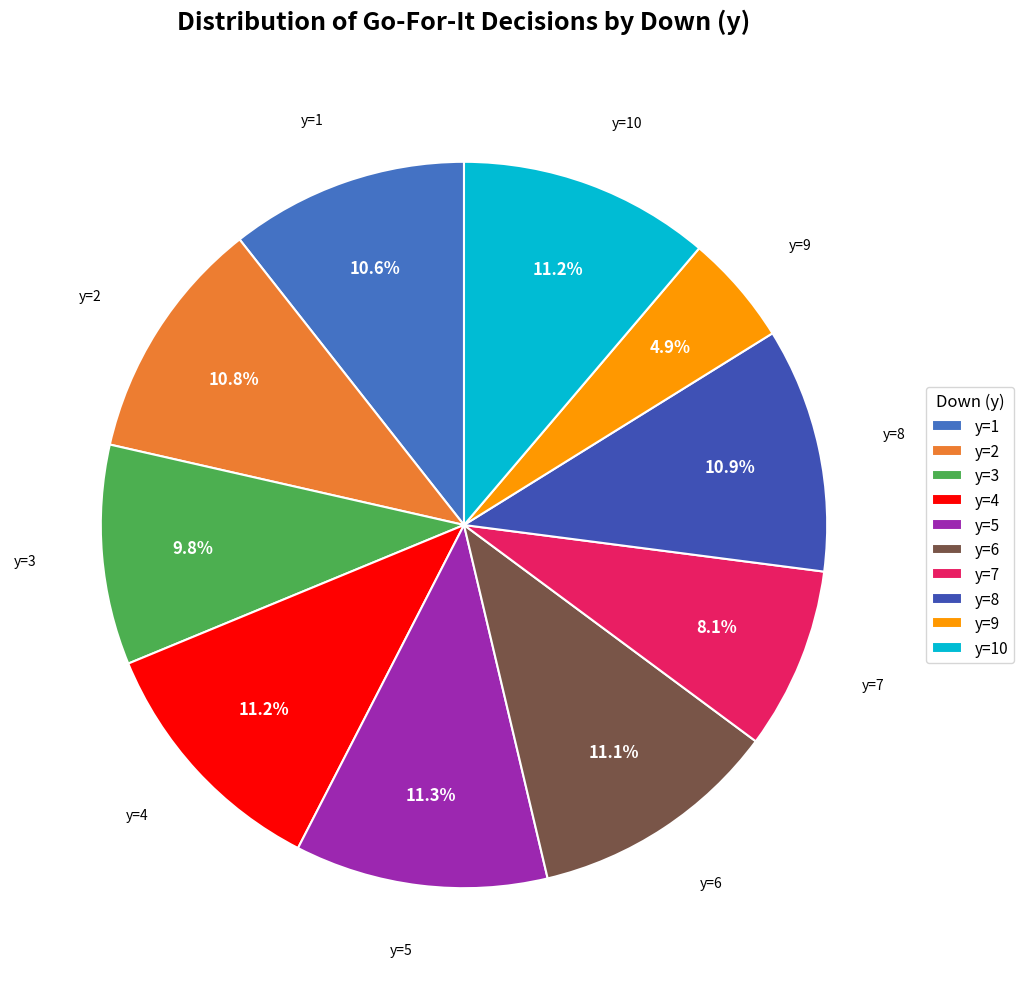

What percentage is the y=1 slice, to the nearest percent?

11%